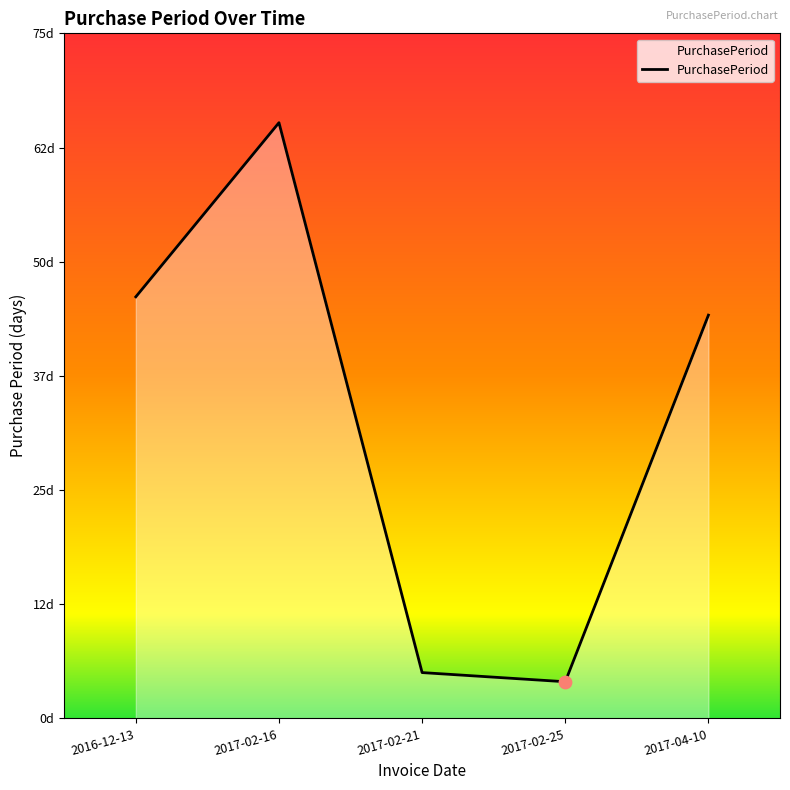

What is the ratio of the value at 2017-02-25 to the value at 2017-02-16?

0.1